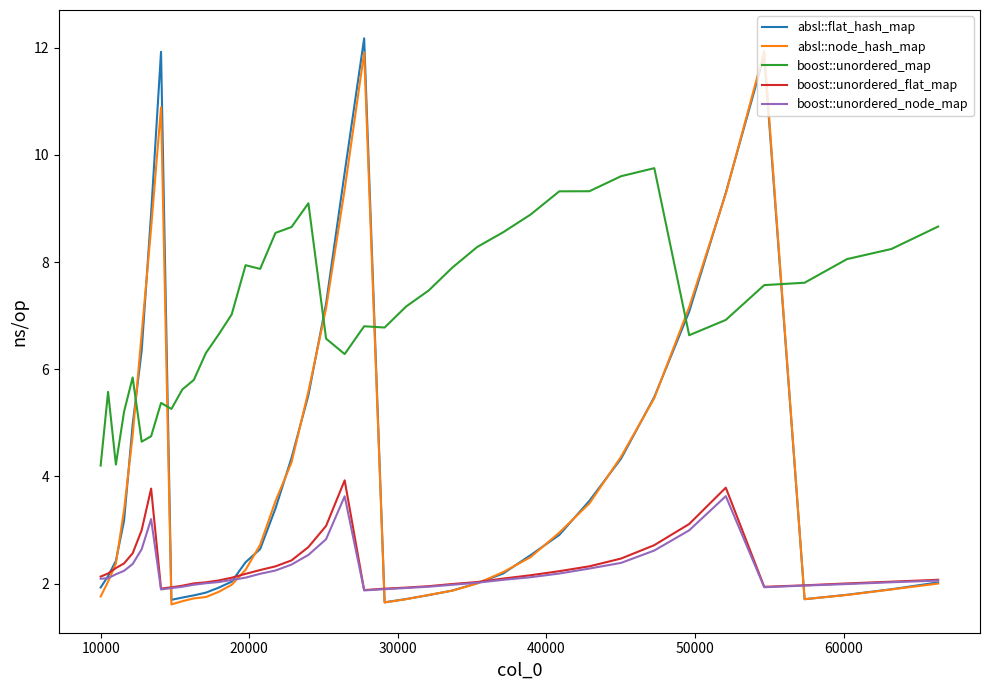

What is the highest value of the absl::node_hash_map series?

11.9